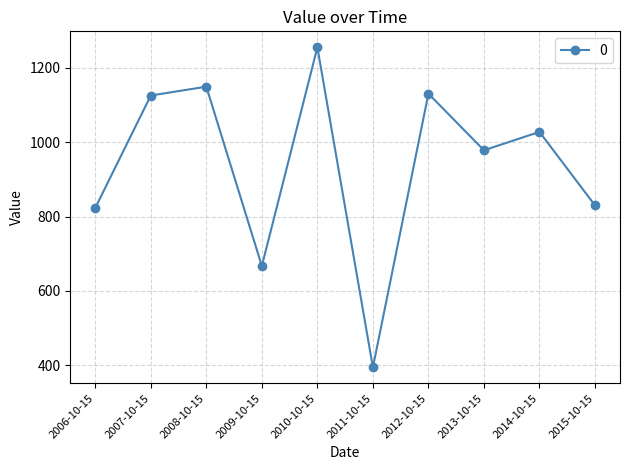

True or false: there are more than 2 points higher than both neighbors.

True